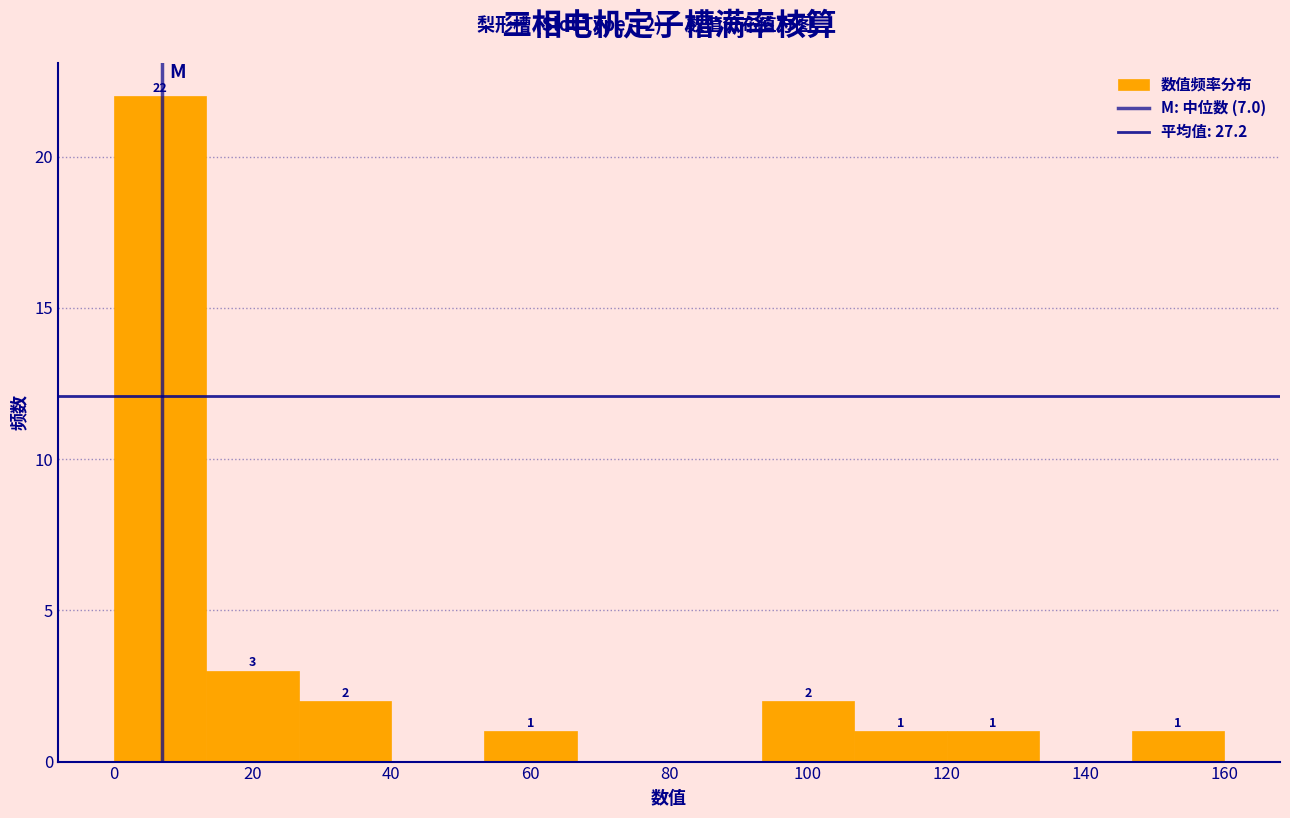

Over which range of the x-axis is the bar tallest?

0 to 14